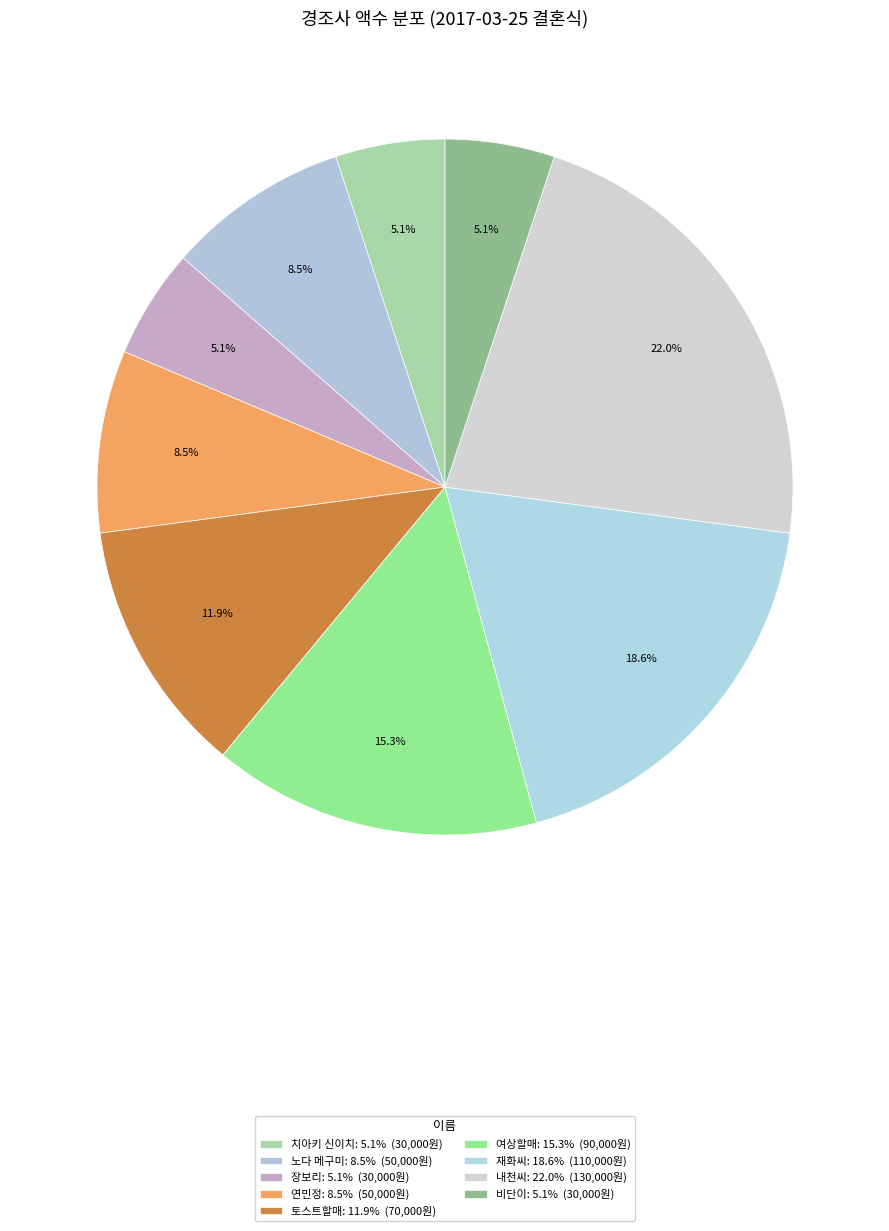

How many segments does this pie chart have?

9